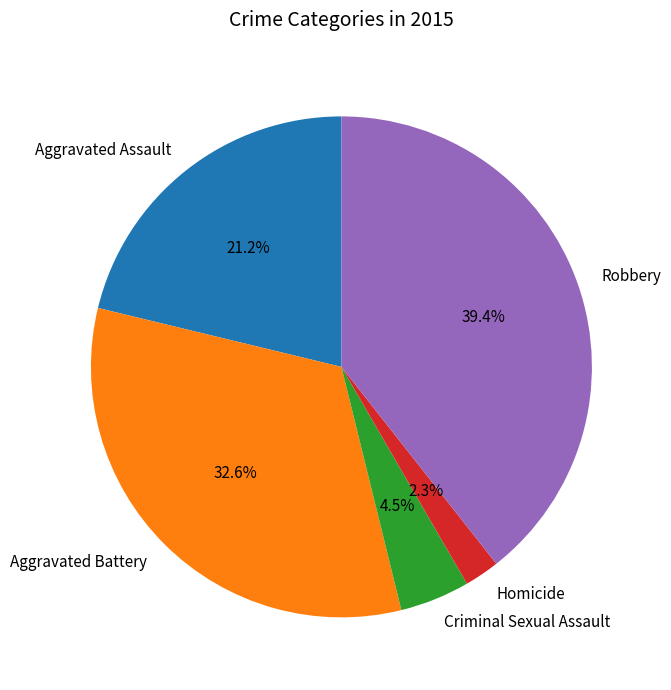

Is there any slice that represents more than half of the pie?

No